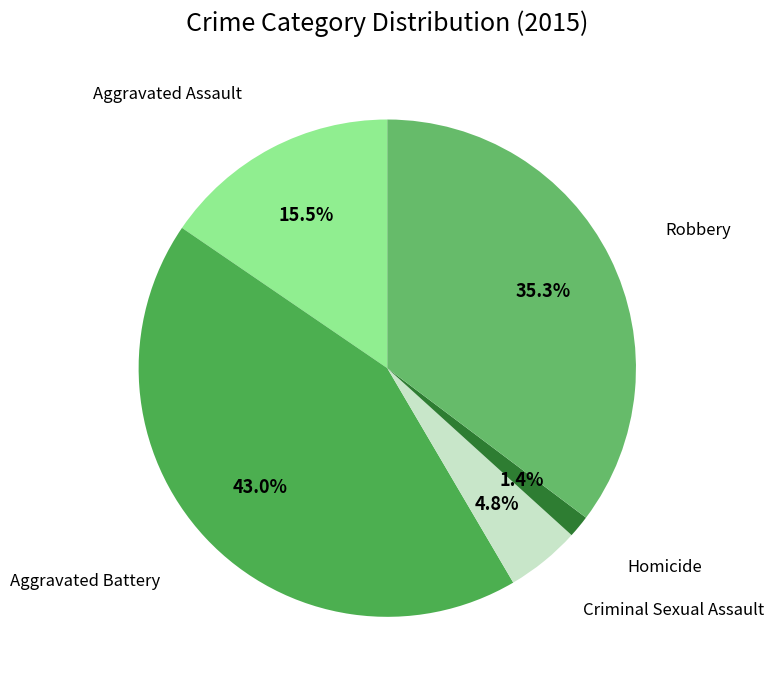

Count the number of slices in the pie.

5